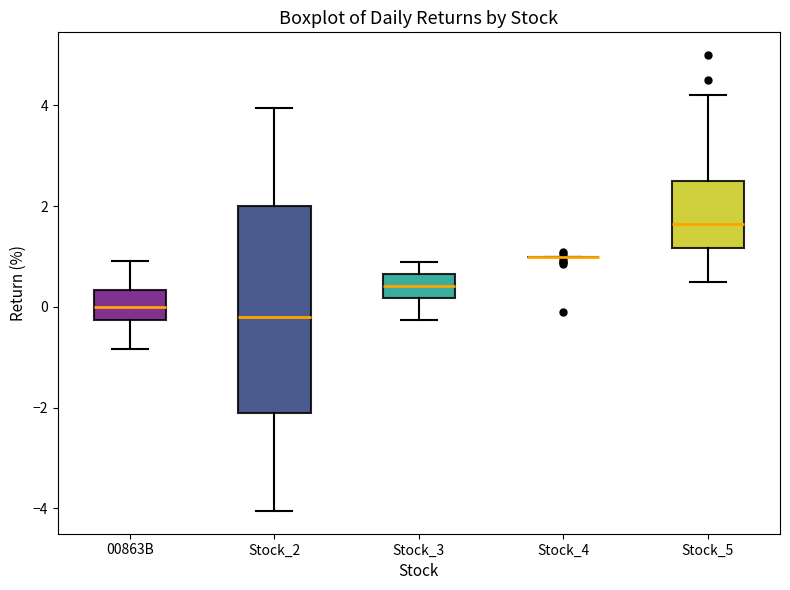

Where is the lower edge of the box for 00863B on the y-axis? The values are not printed on the chart, so give them approximately, as read against the axis.

-0.2